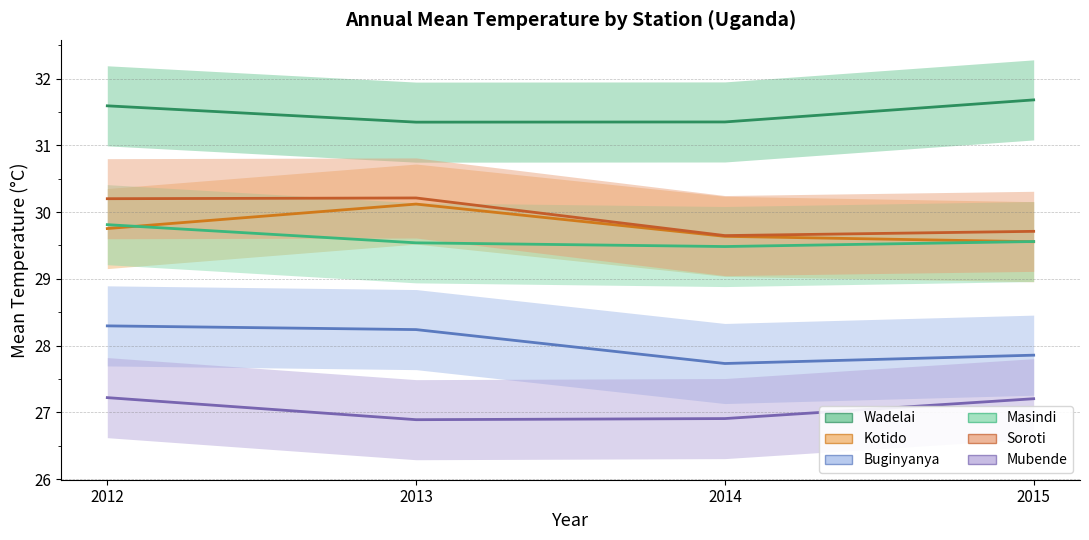

Rank the categories by Mubende value from lowest to highest.

2013, 2014, 2015, 2012